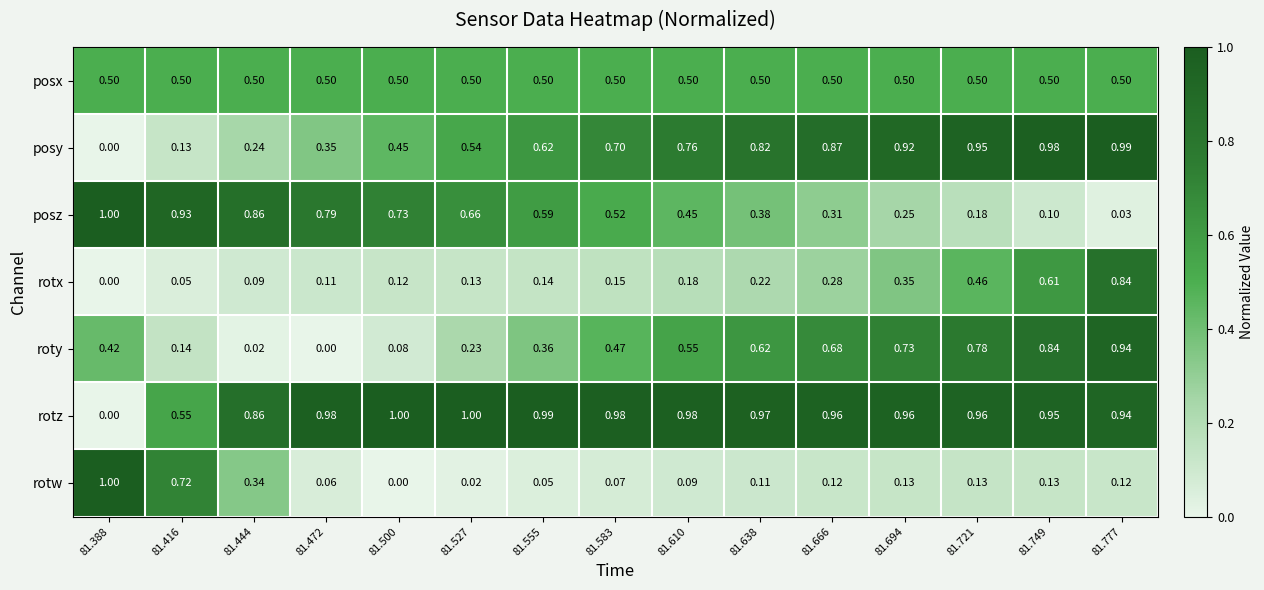

At 81.610, list the series in order from largest to smallest.

rotz, posy, roty, posx, posz, rotx, rotw